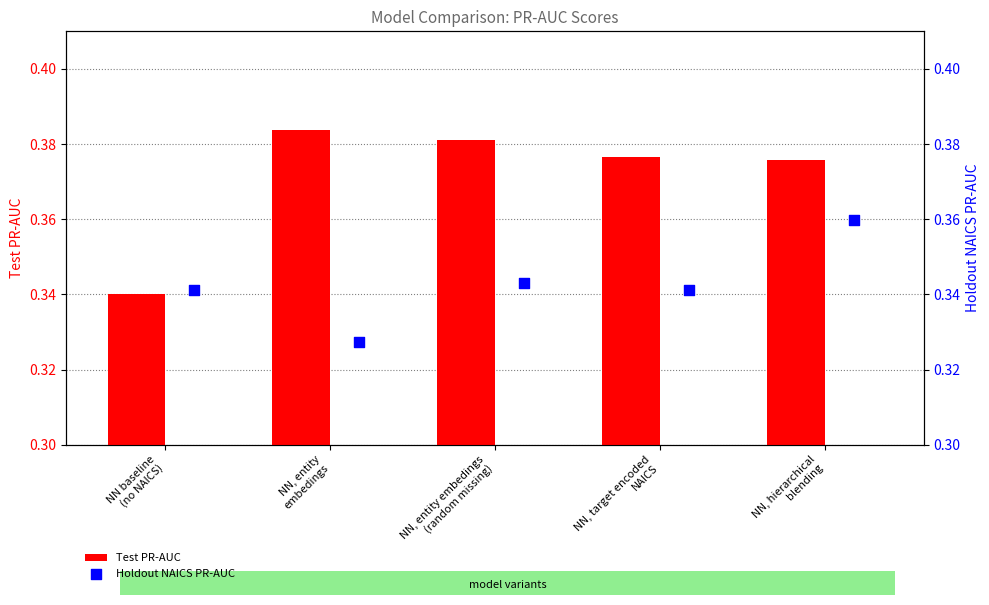

At which category is the sum across all series the highest?

NN, hierarchical
blending